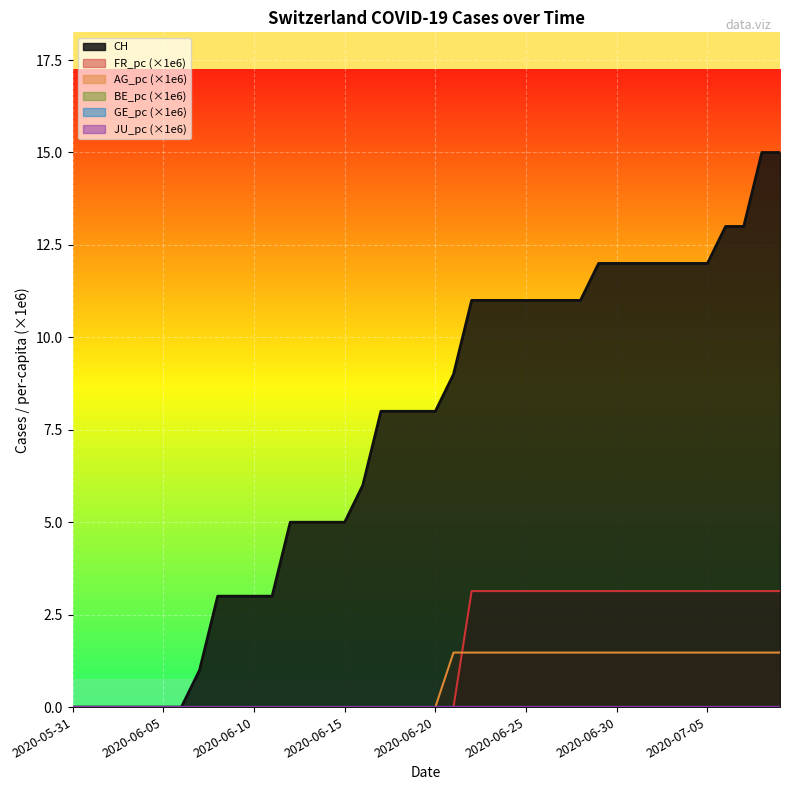

True or false: AG_pc has more than 0 interior local peaks.

False